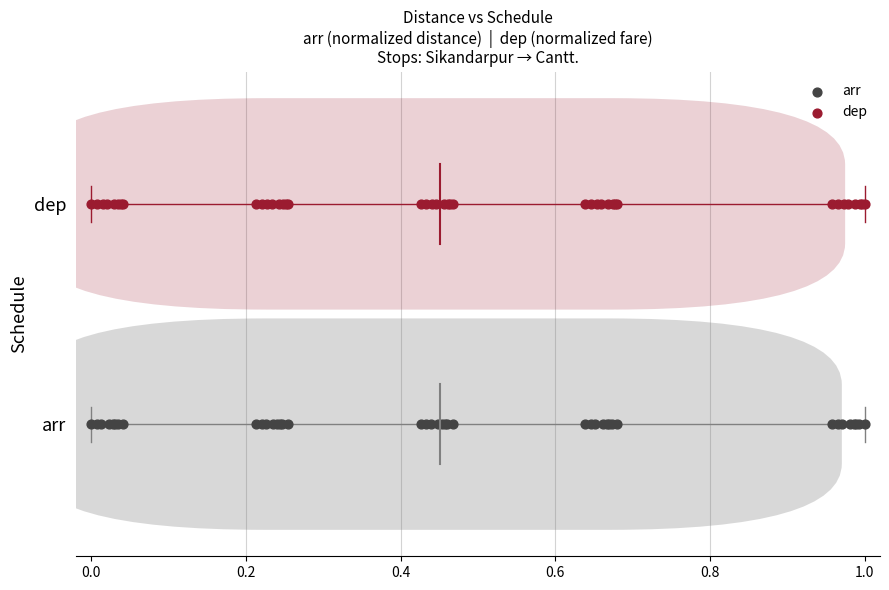

What are all the series names shown in the legend?

arr, dep